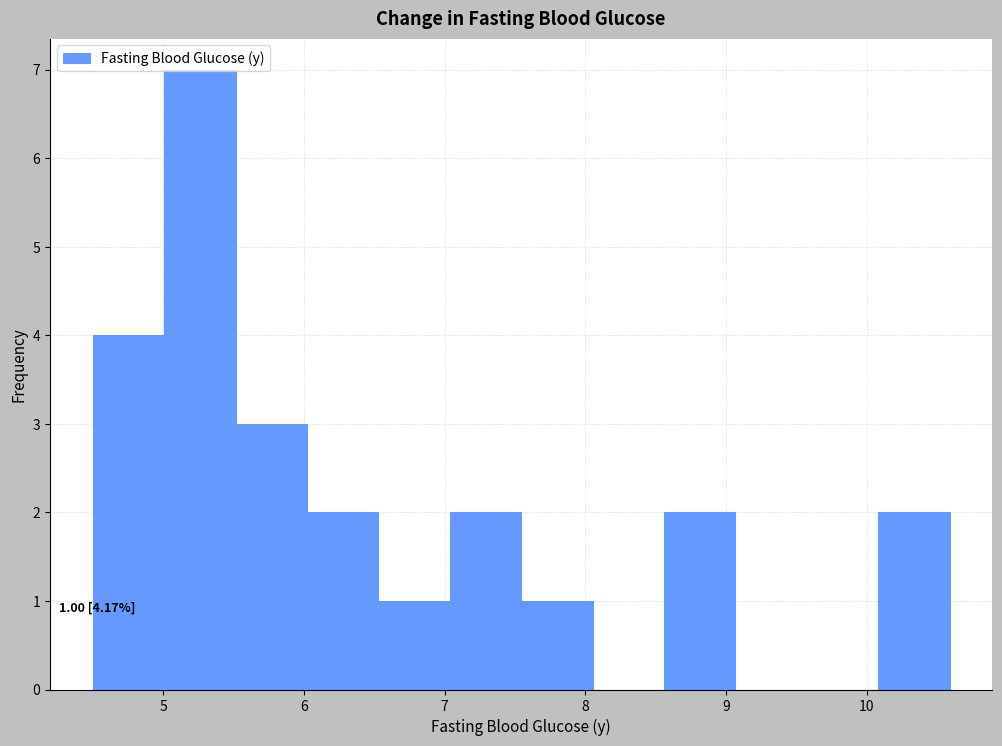

Which range on the x-axis has the tallest bar?

5.0 to 5.5